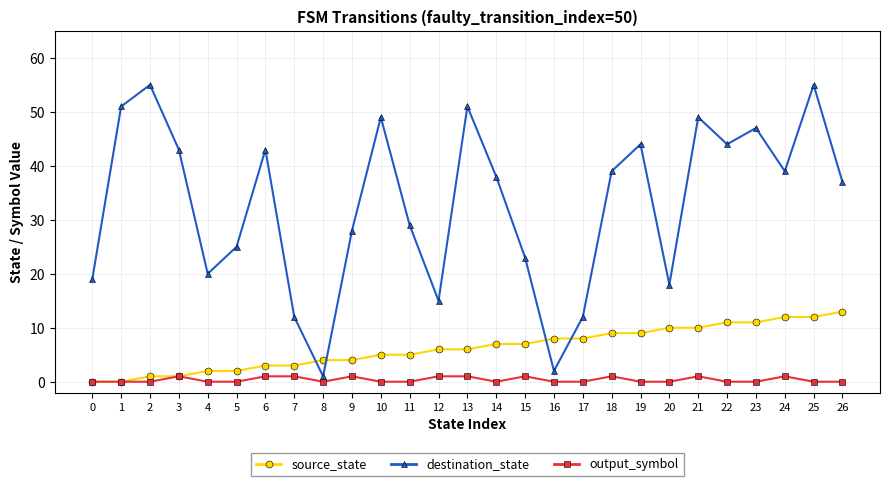

What is the sum of all destination_state values?

888